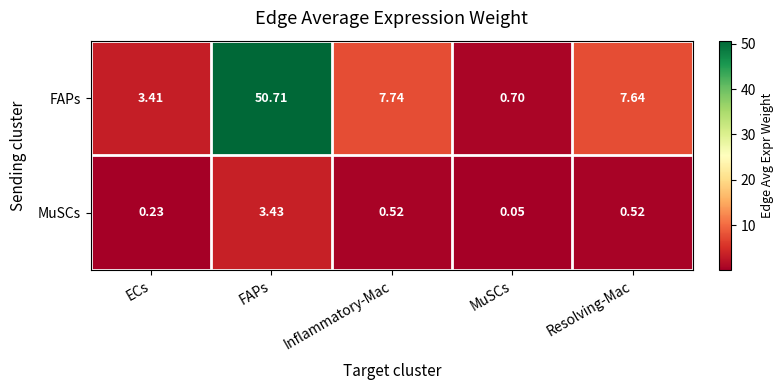

Which label corresponds to the smallest value in the chart?

MuSCs